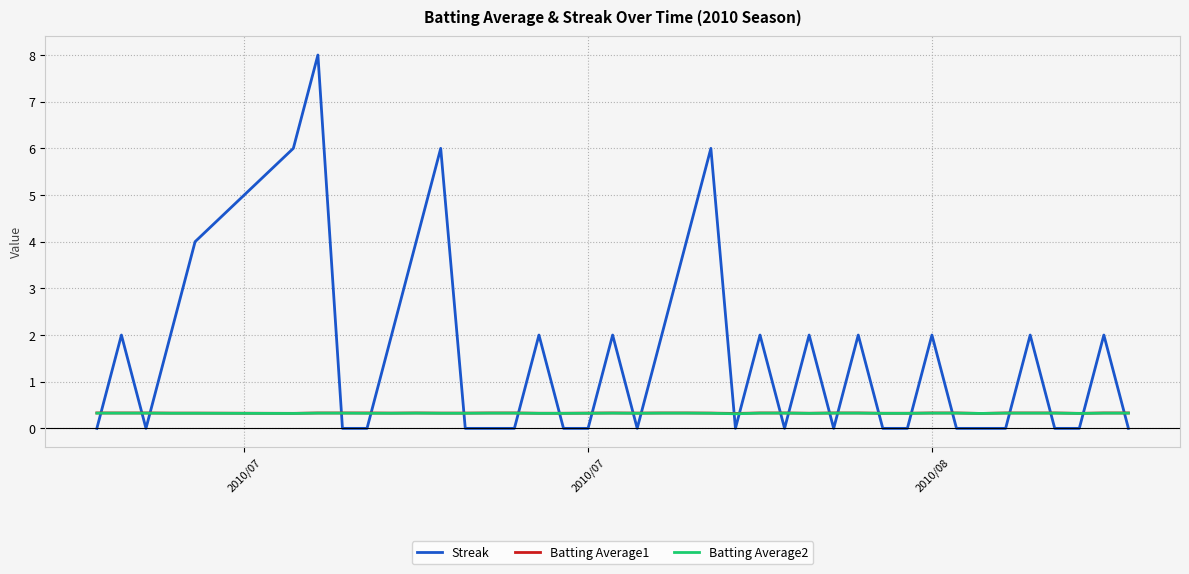

Which series has the largest total across all categories?

Streak